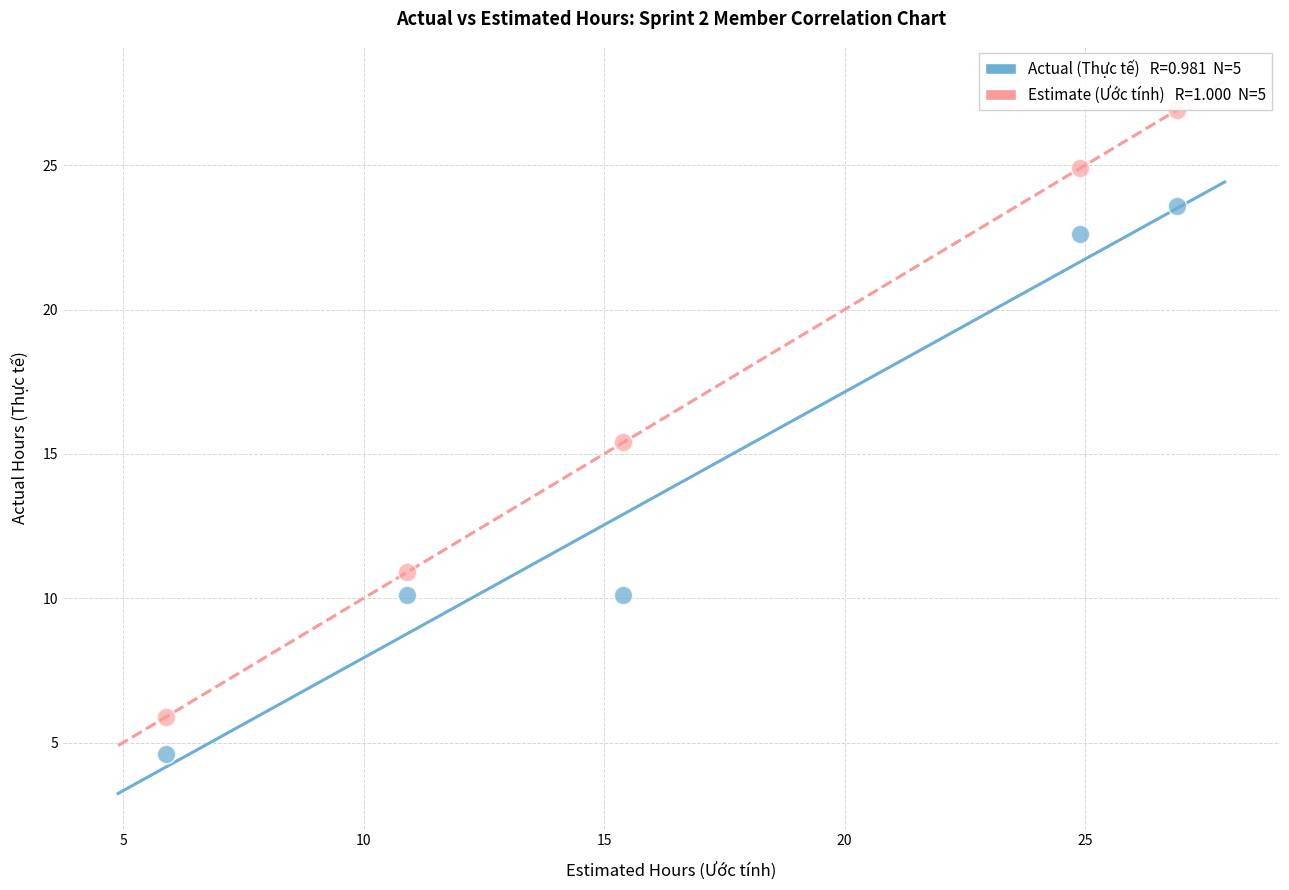

Across all data points, what is the average Y value?

15.5